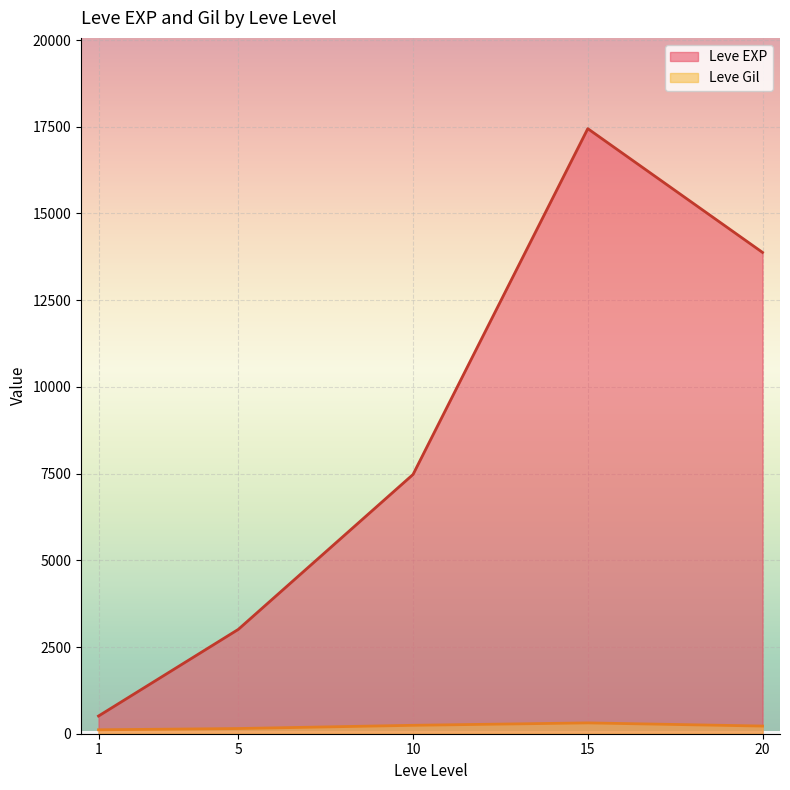

Is the value of Leve Gil at 1 greater than the value of Leve EXP at 20?

No